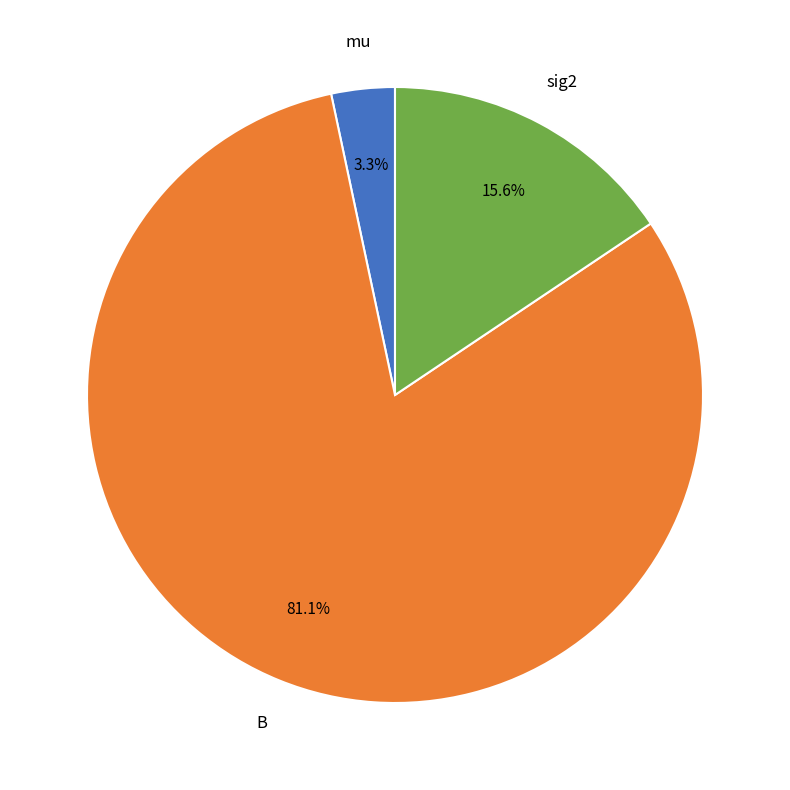

Is there any slice that represents more than half of the pie?

Yes